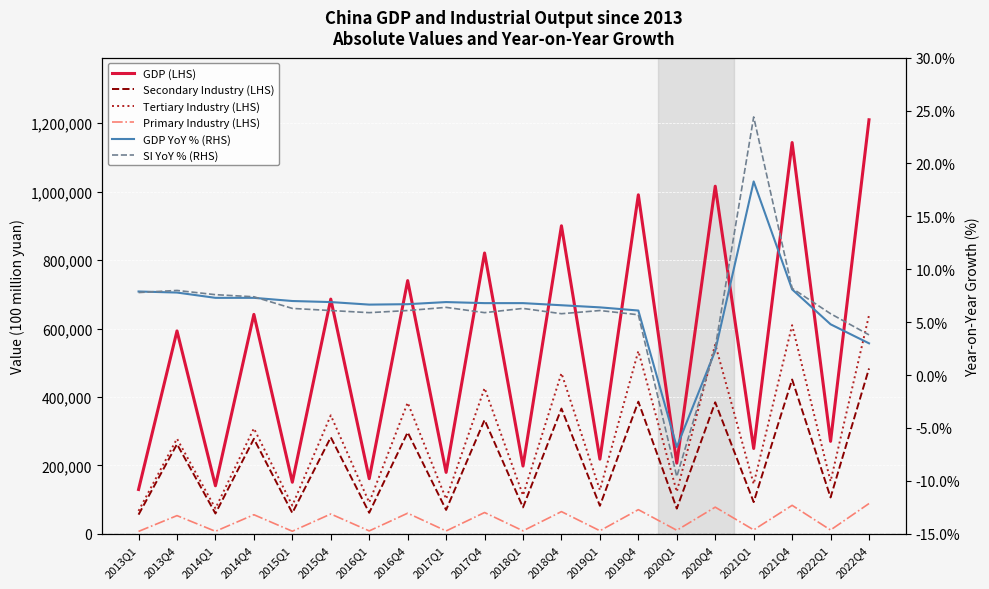

True or false: GDP (LHS) has more than 2 points higher than both neighbors.

True